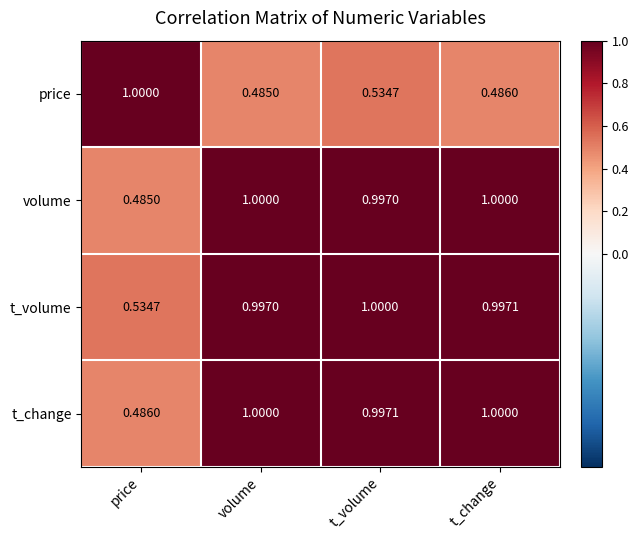

Between price and t_volume, which series saw the biggest shift?

volume